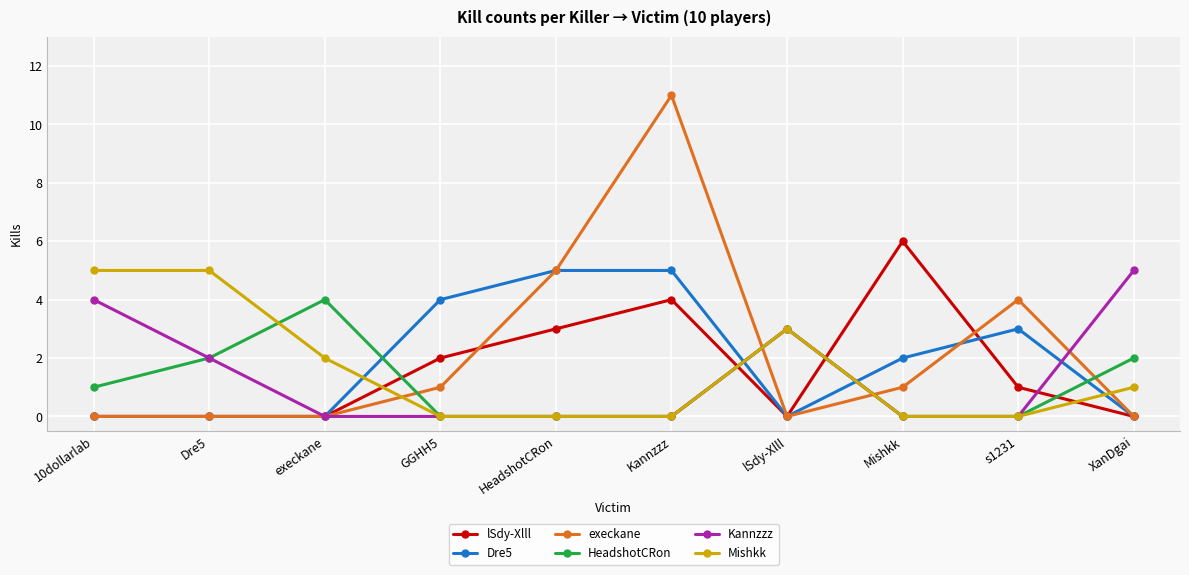

Reading left to right, list all the values displayed in this chart.

lSdy-Xlll: 10dollarlab=0	Dre5=0	execkane=0	GGHH5=2	HeadshotCRon=3	Kannzzz=4	lSdy-Xlll=0	Mishkk=6	s1231=1	XanDgai=0
Dre5: 10dollarlab=0	Dre5=0	execkane=0	GGHH5=4	HeadshotCRon=5	Kannzzz=5	lSdy-Xlll=0	Mishkk=2	s1231=3	XanDgai=0
execkane: 10dollarlab=0	Dre5=0	execkane=0	GGHH5=1	HeadshotCRon=5	Kannzzz=11	lSdy-Xlll=0	Mishkk=1	s1231=4	XanDgai=0
HeadshotCRon: 10dollarlab=1	Dre5=2	execkane=4	GGHH5=0	HeadshotCRon=0	Kannzzz=0	lSdy-Xlll=3	Mishkk=0	s1231=0	XanDgai=2
Kannzzz: 10dollarlab=4	Dre5=2	execkane=0	GGHH5=0	HeadshotCRon=0	Kannzzz=0	lSdy-Xlll=3	Mishkk=0	s1231=0	XanDgai=5
Mishkk: 10dollarlab=5	Dre5=5	execkane=2	GGHH5=0	HeadshotCRon=0	Kannzzz=0	lSdy-Xlll=3	Mishkk=0	s1231=0	XanDgai=1